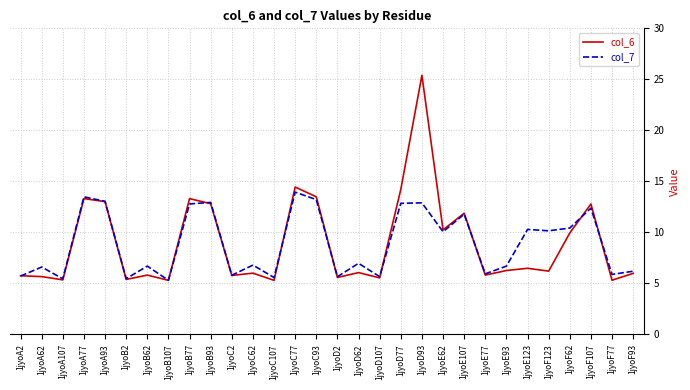

What is the difference between the second highest and minimum values in the col_7 series?

8.2